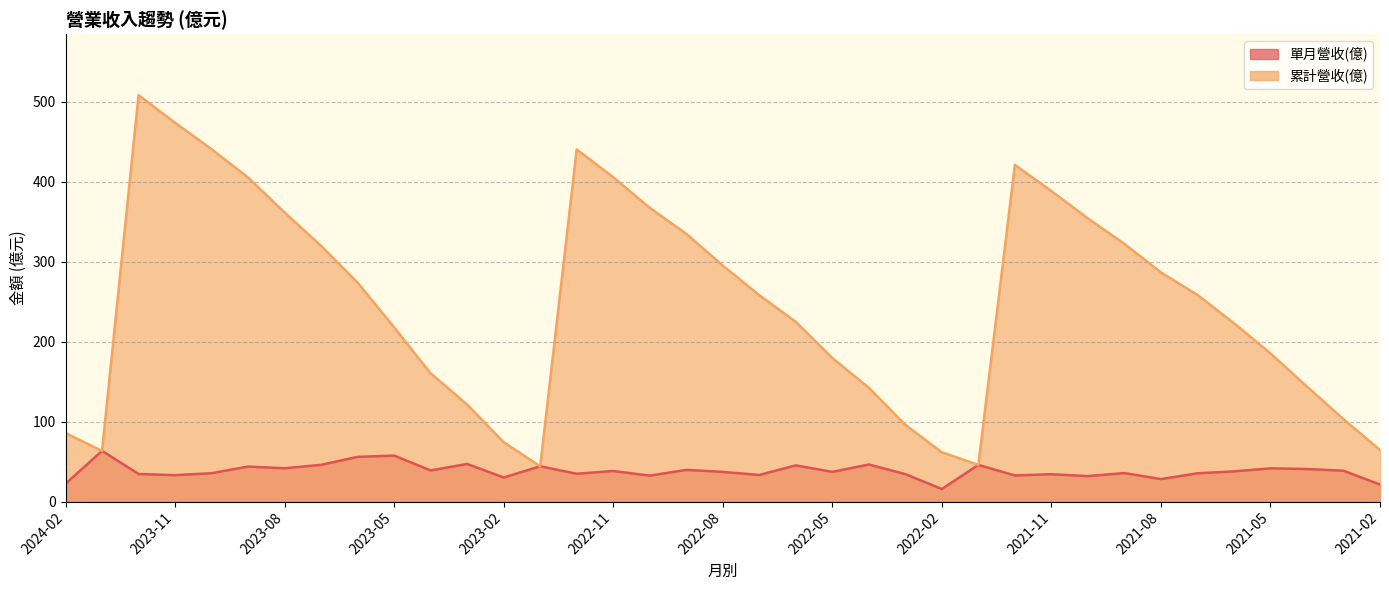

Rank the series at 2024-02 from lowest to highest value.

單月營收(億), 累計營收(億)